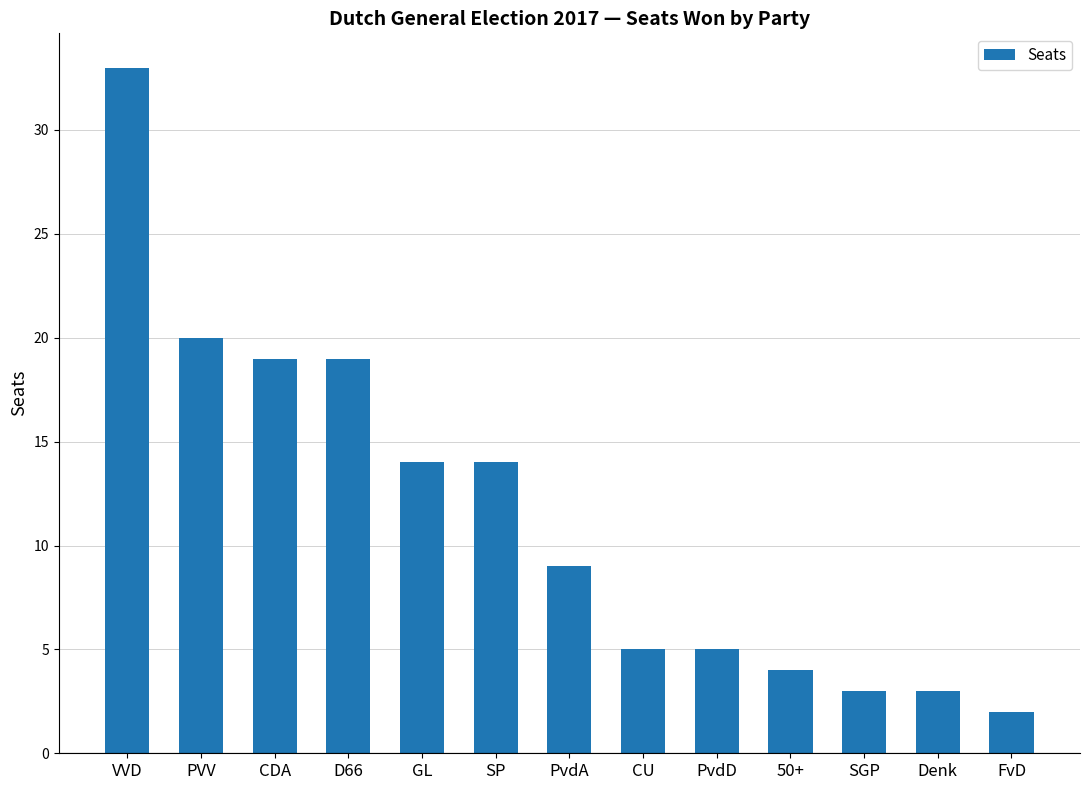

What is the sum of the values at SP and GL?

28